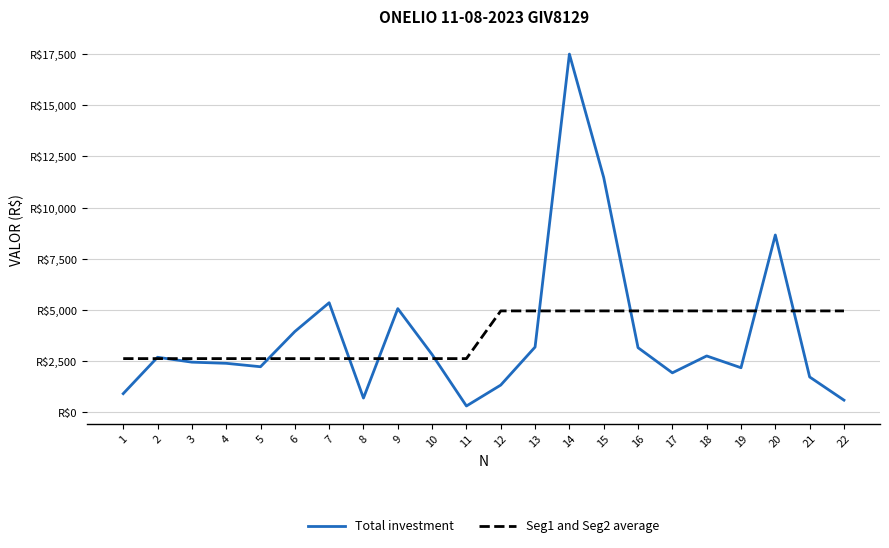

What is the total value across all series at 21?

6693.7